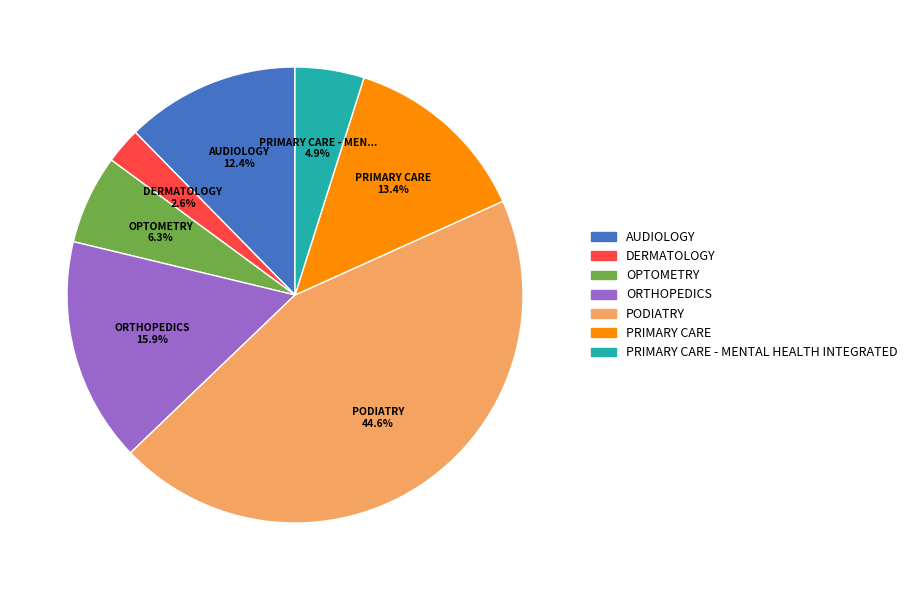

To the nearest percent, what percentage of the pie is PRIMARY CARE?

13%